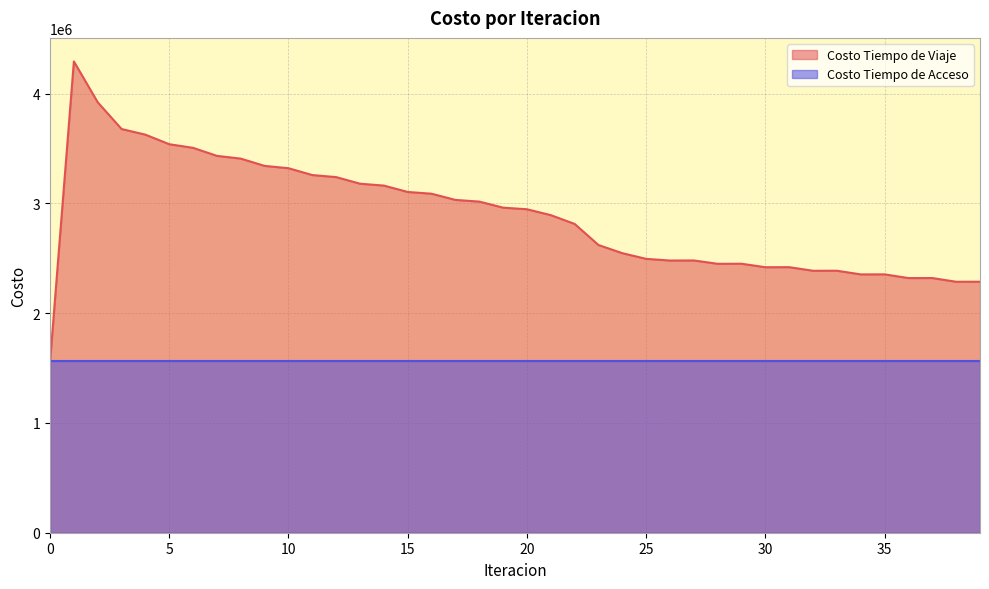

Rank the categories by value from lowest to highest.

0, 38, 39, 36, 37, 34, 35, 32, 33, 30, 31, 28, 29, 26, 27, 25, 24, 23, 22, 21, 20, 19, 18, 17, 16, 15, 14, 13, 12, 11, 10, 9, 8, 7, 6, 5, 4, 3, 2, 1